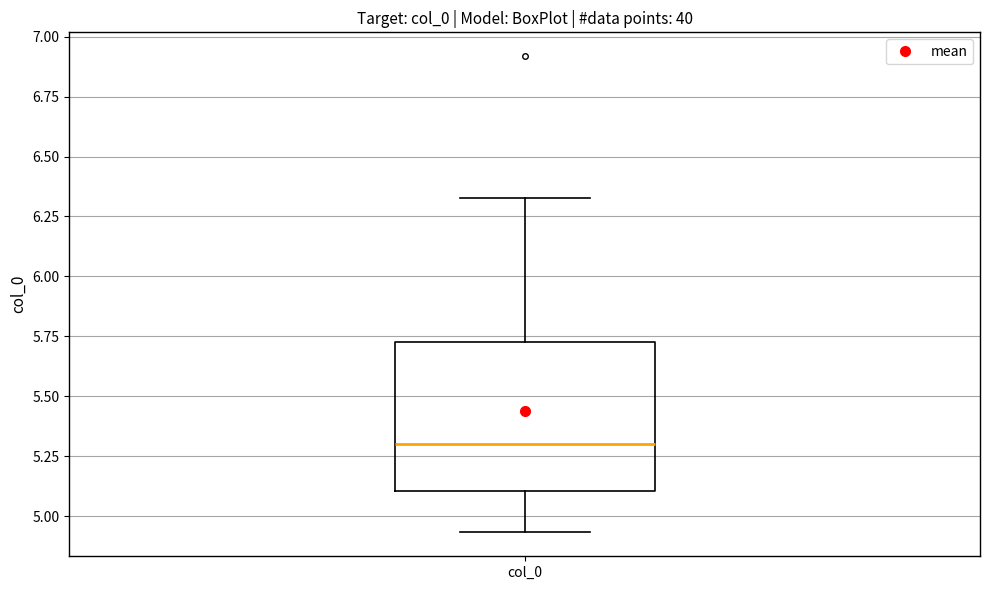

Read this box plot against the y-axis: the position of the median line, the range covered by the box, and the ends of both whiskers. The values are not printed on the chart, so give them approximately, as read against the axis.

median 5.30, box 5.10 to 5.75, whiskers 4.95 to 6.35